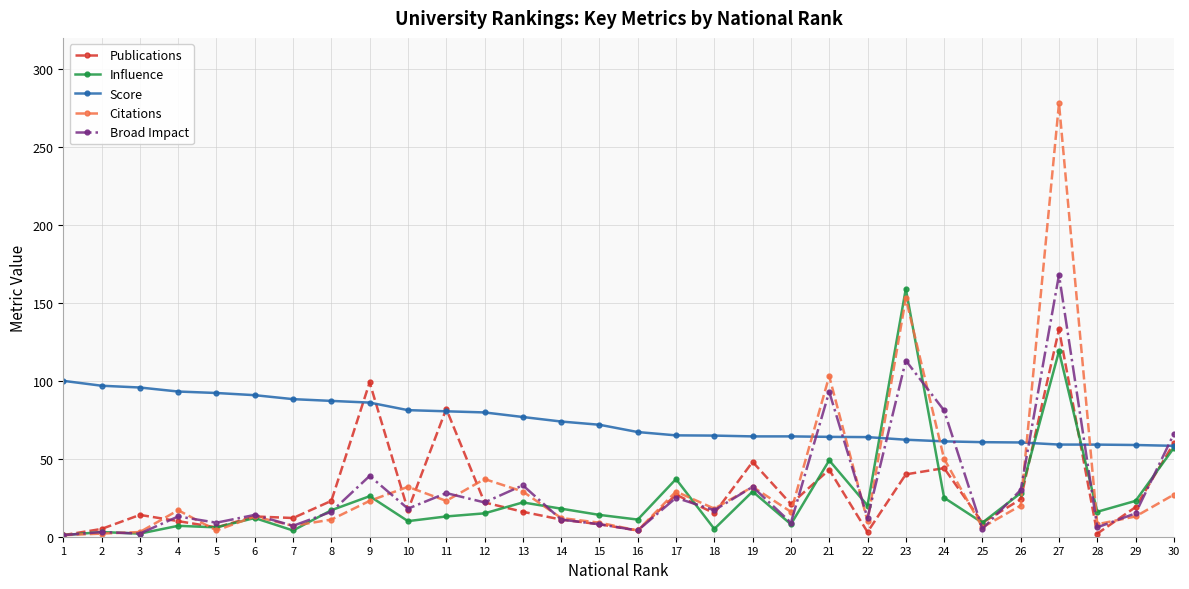

At which category does Publications reach its first local peak?

3